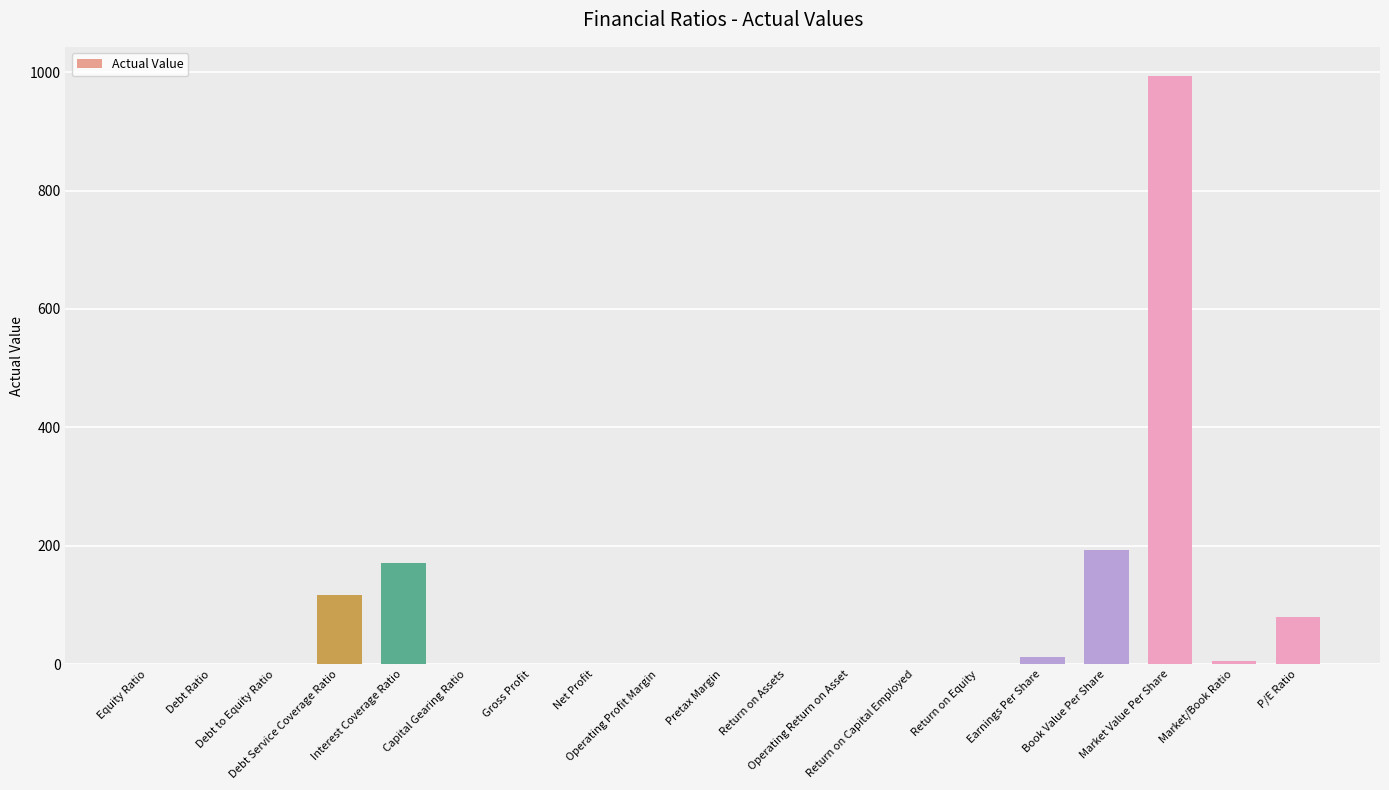

What is the greatest value displayed?

993.0